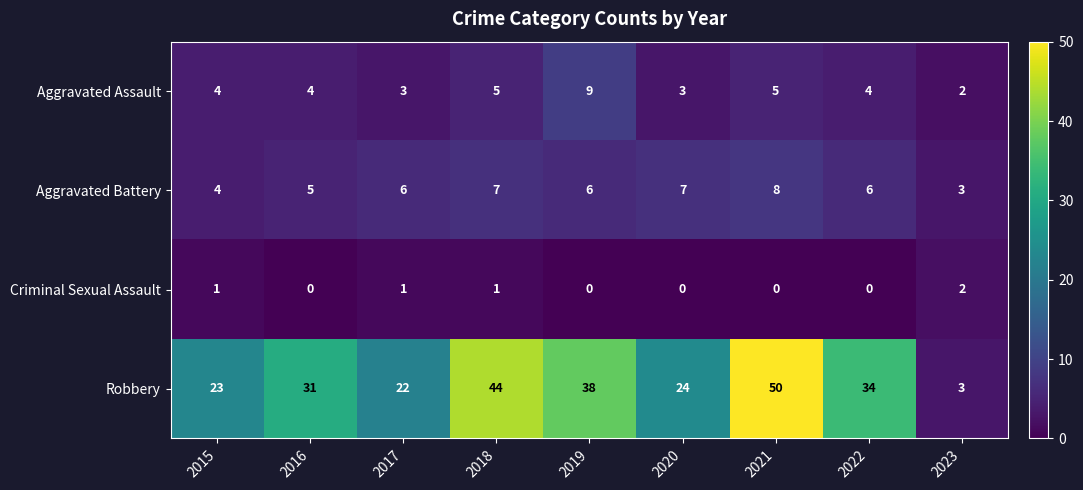

What is the sum of the Robbery values at 2023 and 2022?

37